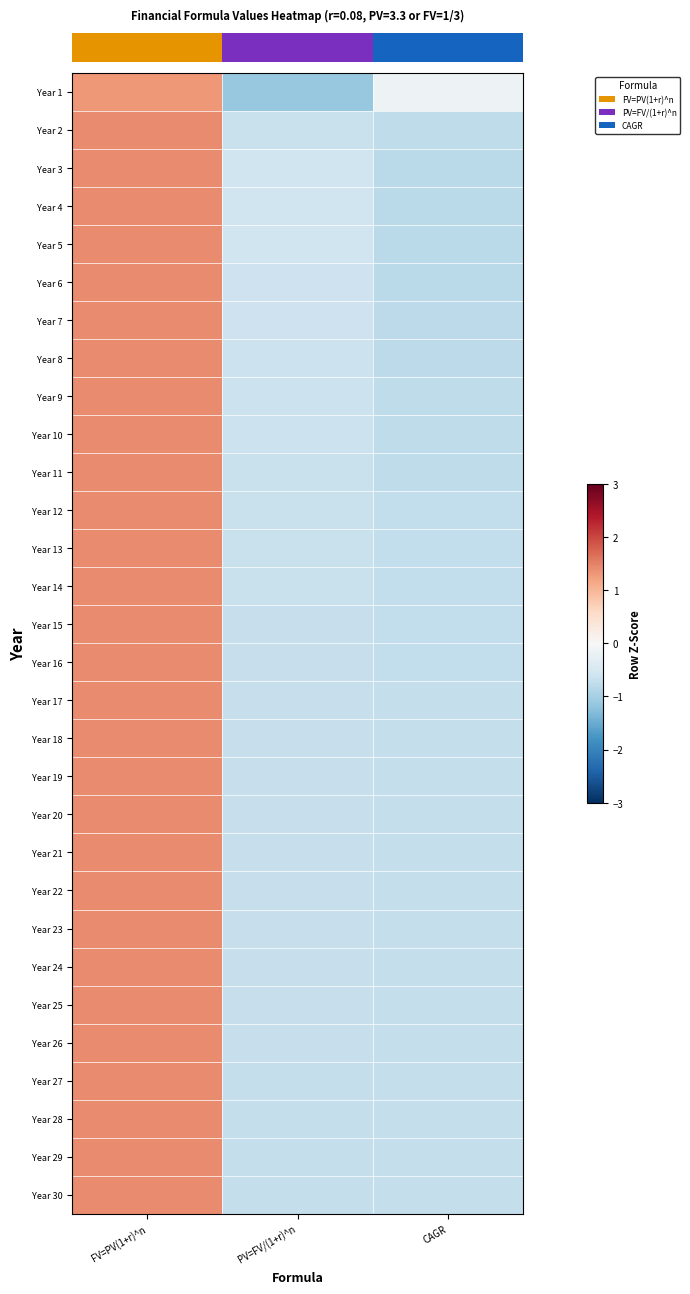

Which series has the largest range (max minus min)?

row_0